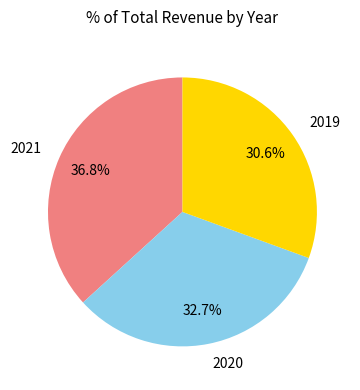

Rank the categories by value from highest to lowest.

2021, 2020, 2019